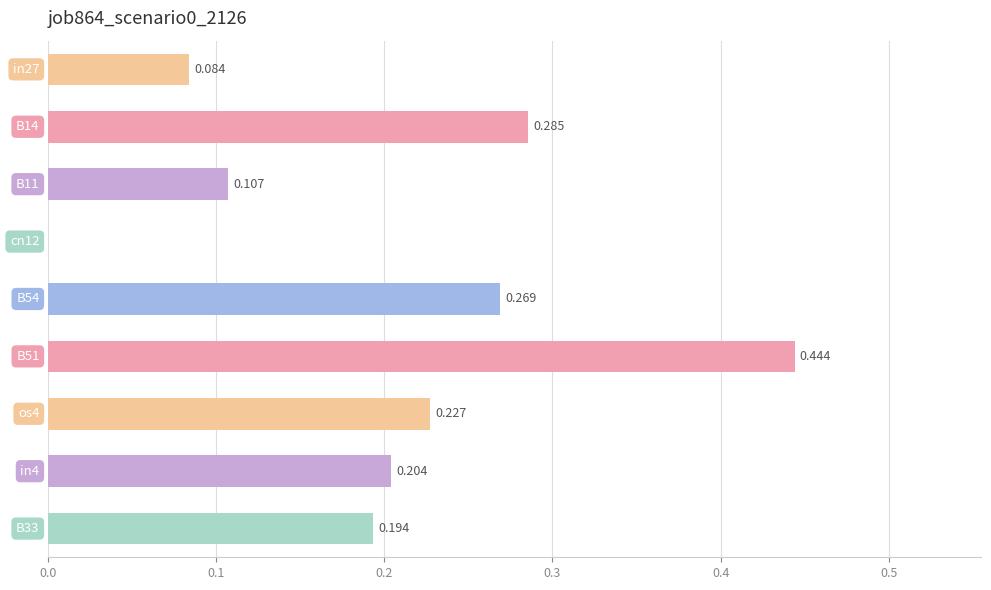

Are the bars horizontal?

Yes